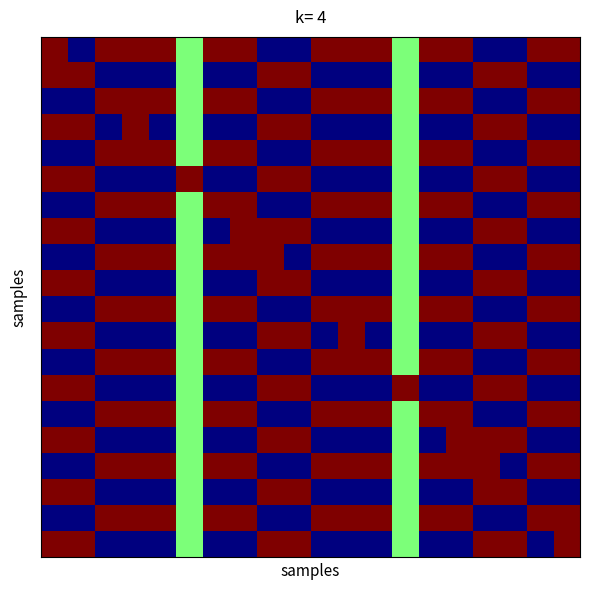

At how many categories does at least one series exceed 0?

20